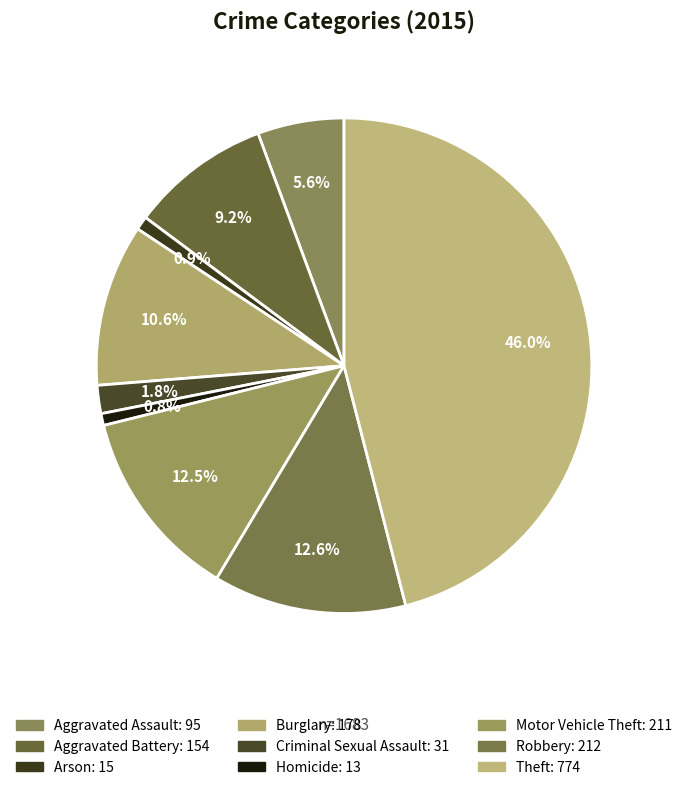

What percentage is the Theft slice, to the nearest percent?

46%